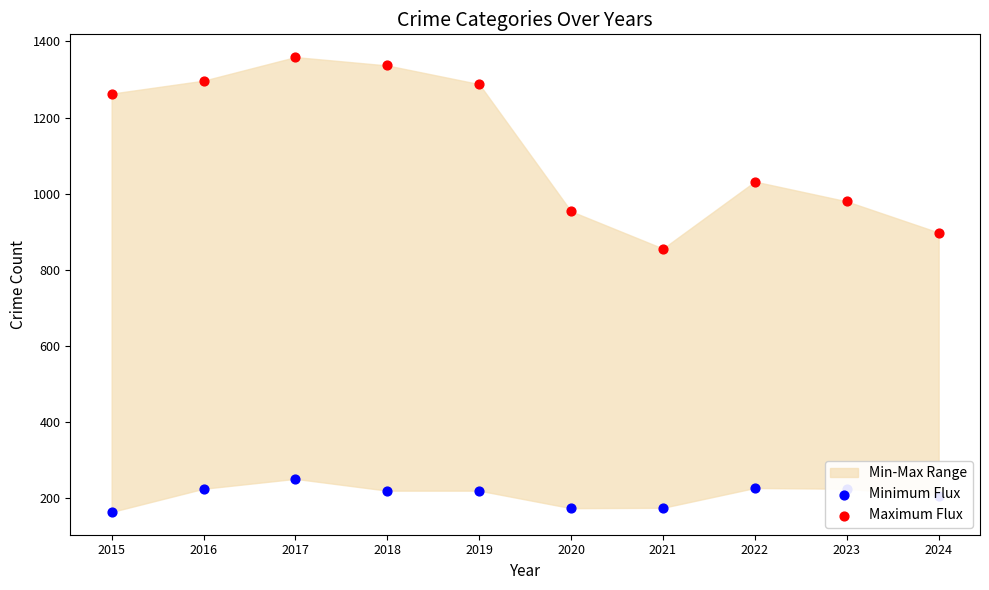

At which category is the sum across all series the highest?

2017